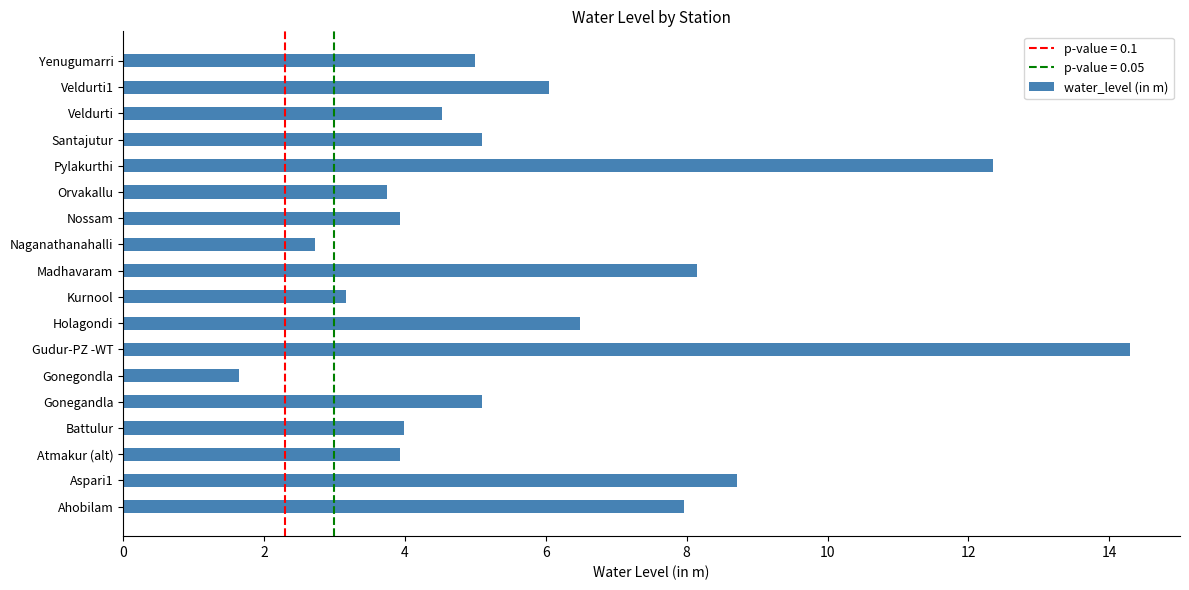

What is the change in value from Holagondi to Veldurti1?

-0.4